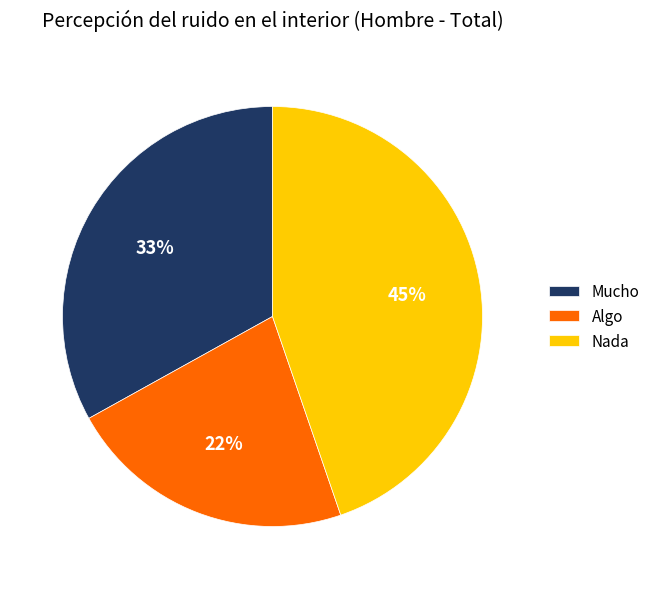

How many segments does this pie chart have?

3